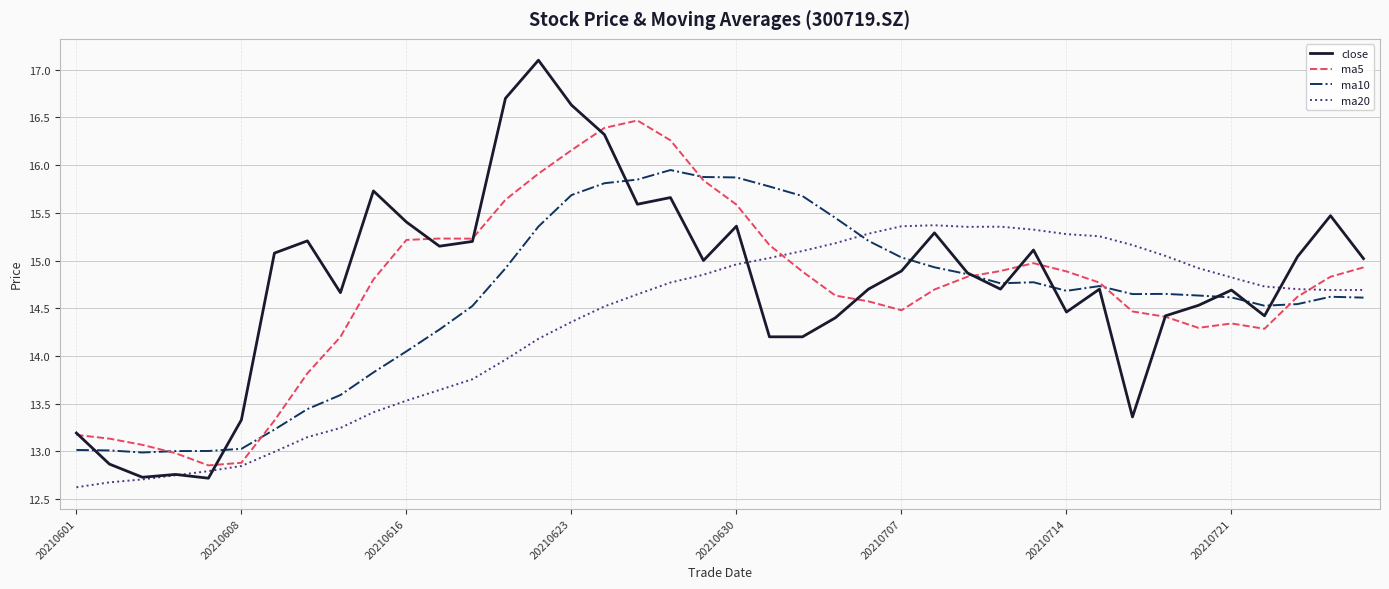

List the series in order of their overall mean, lowest first.

ma20, ma10, ma5, close